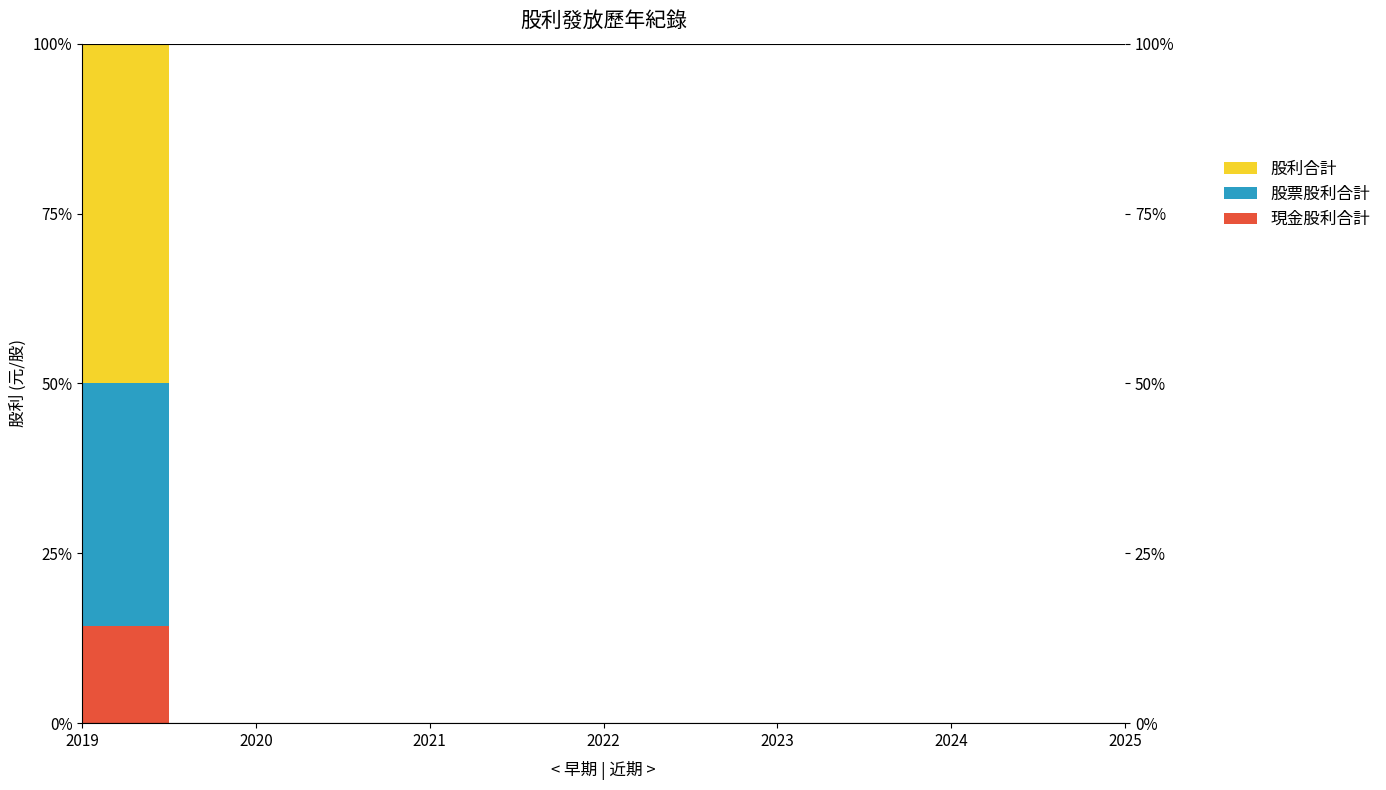

Count the number of categories in the chart.

7